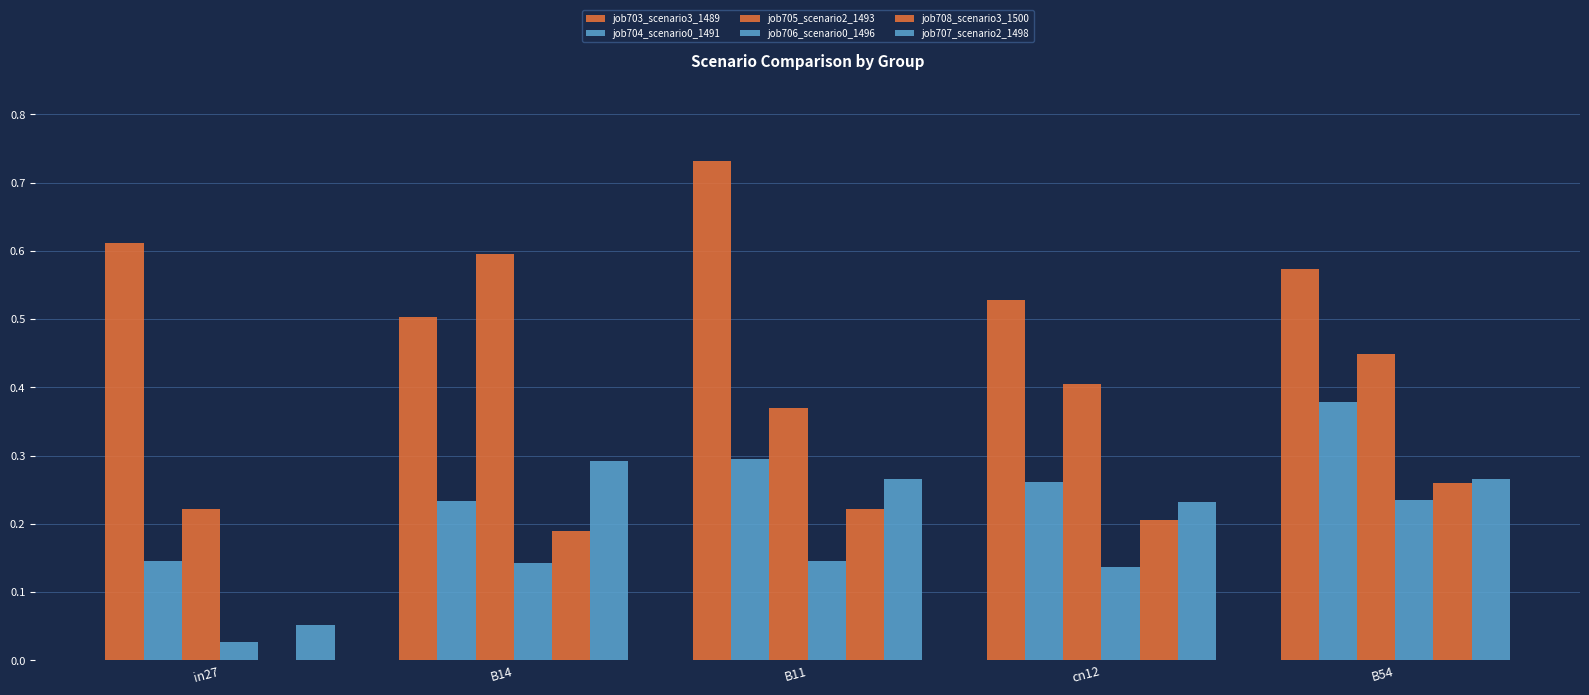

At how many categories does at least one series exceed 0?

5